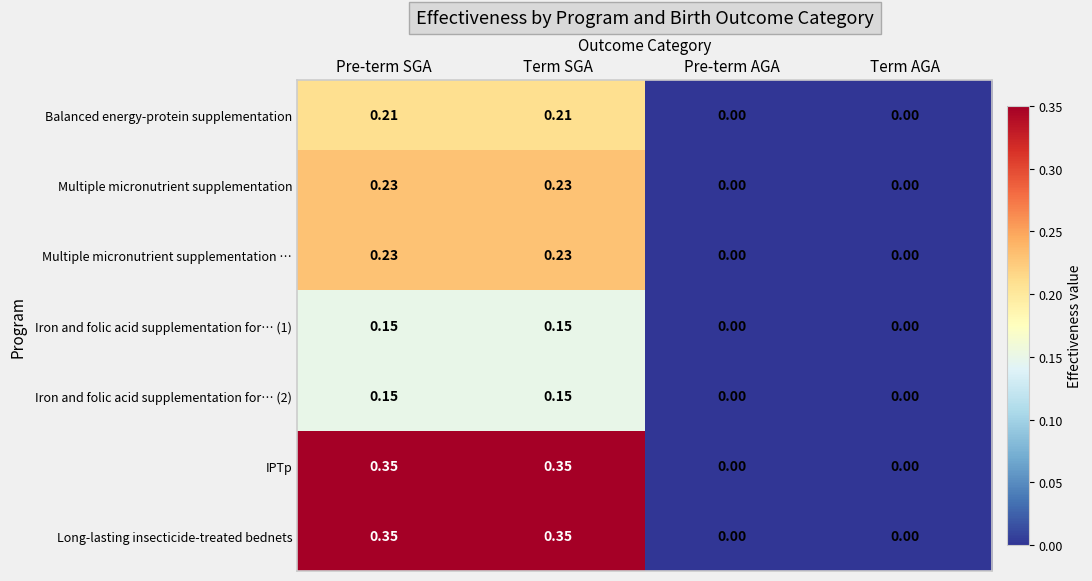

Is the value of Long-lasting insecticide-treated bednets at Pre-term AGA greater than the value of Iron and folic acid supplementation for… (2) at Pre-term SGA?

No